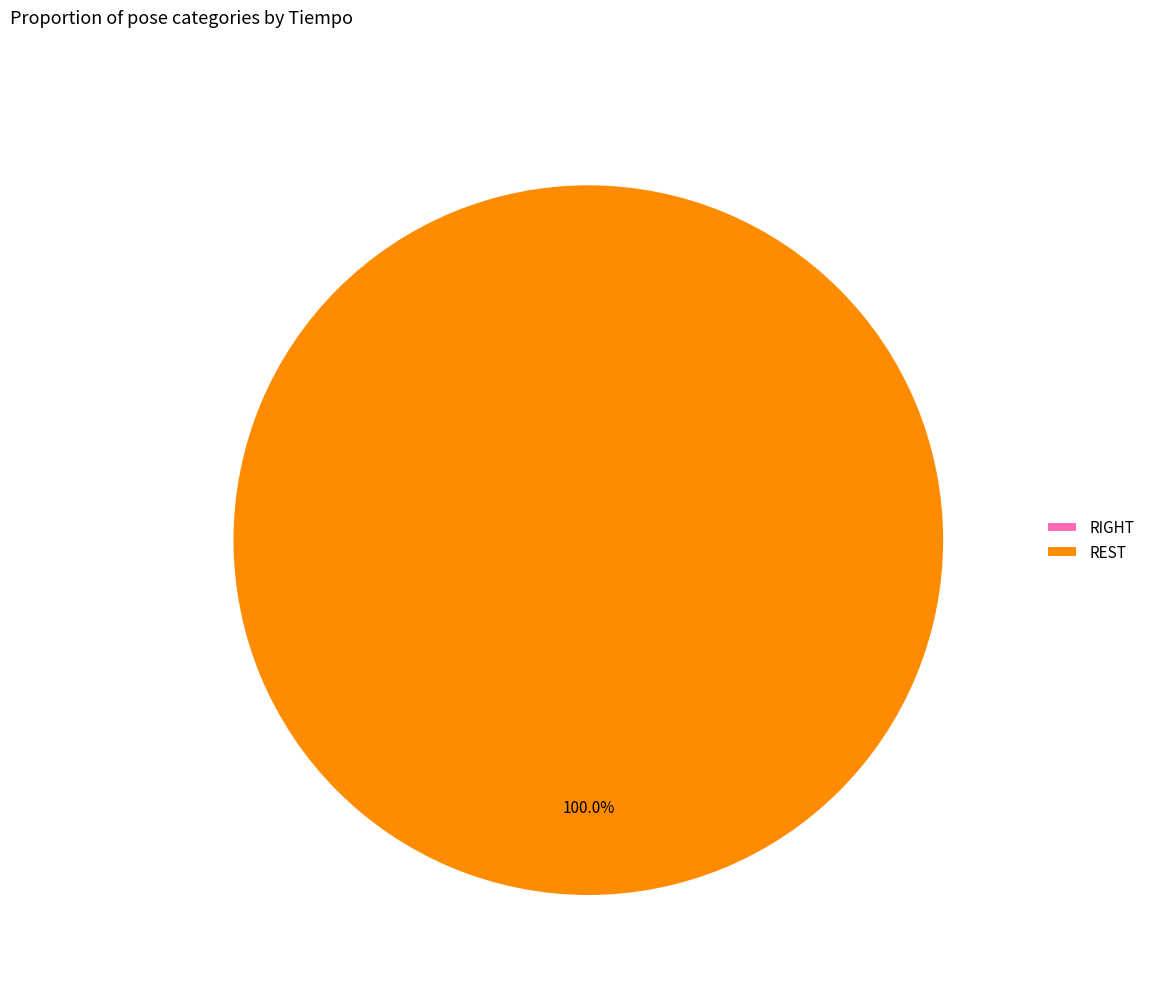

Rank the categories by value from lowest to highest.

RIGHT, REST